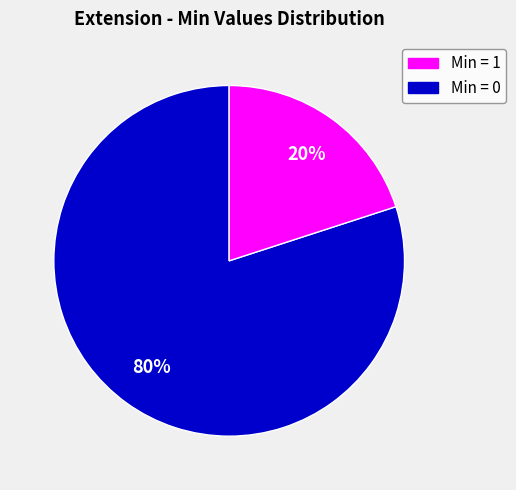

How many segments does this pie chart have?

2